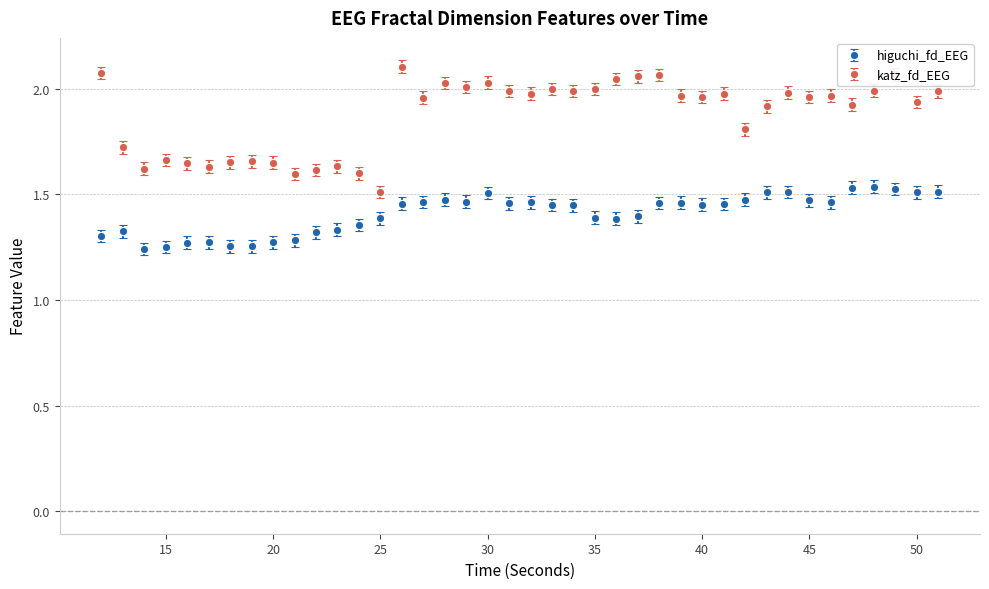

Which series has the largest total across all categories?

katz_fd_EEG